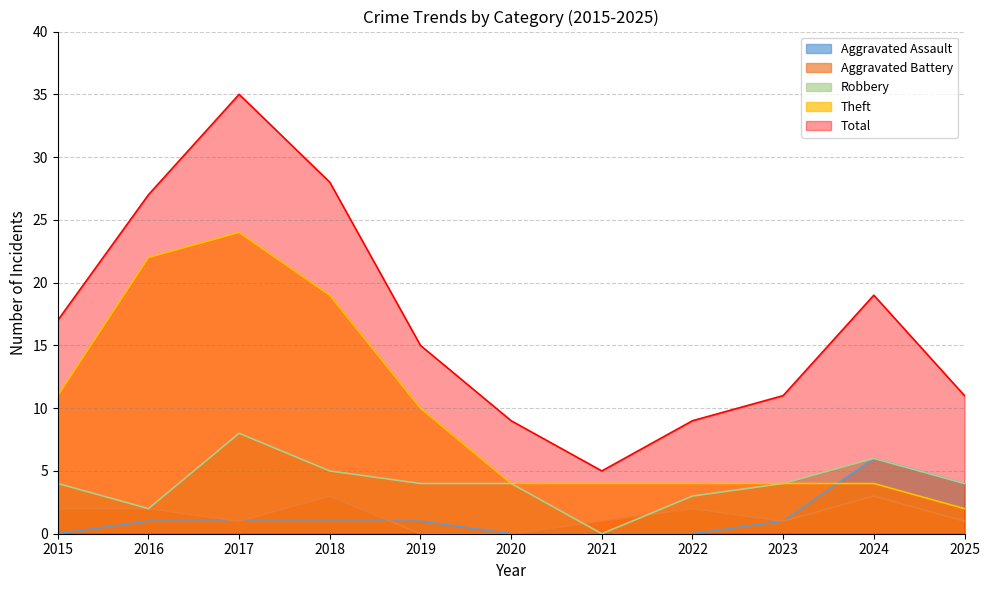

Between 2021 and 2023, which series saw the biggest shift?

Total